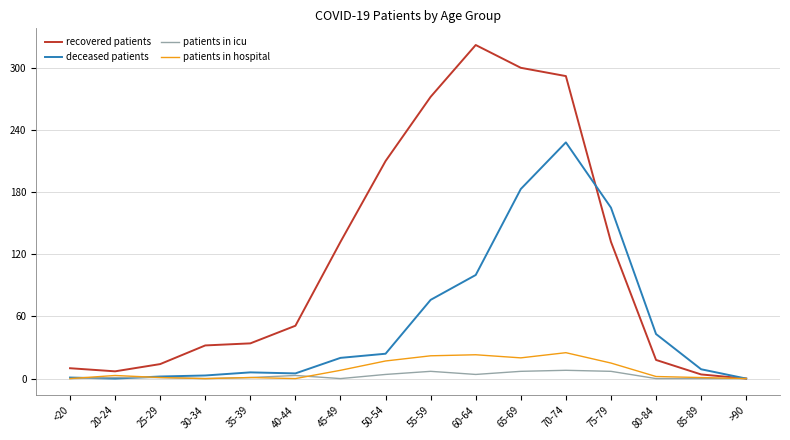

At which label is deceased patients closest to 114?

60-64